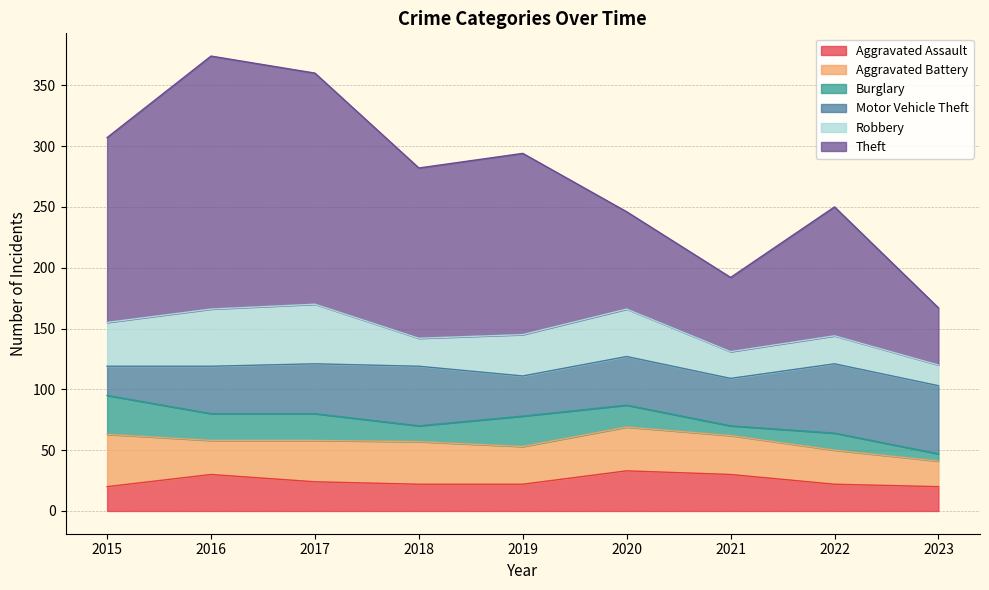

What is the difference between the Robbery values at 2015 and 2019?

2